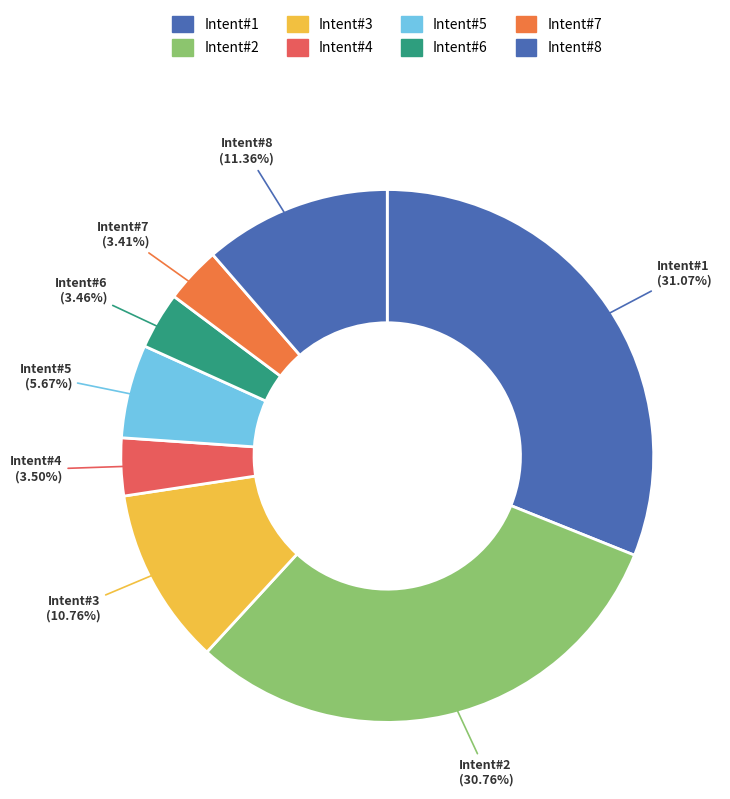

Is there a majority slice in this chart?

No